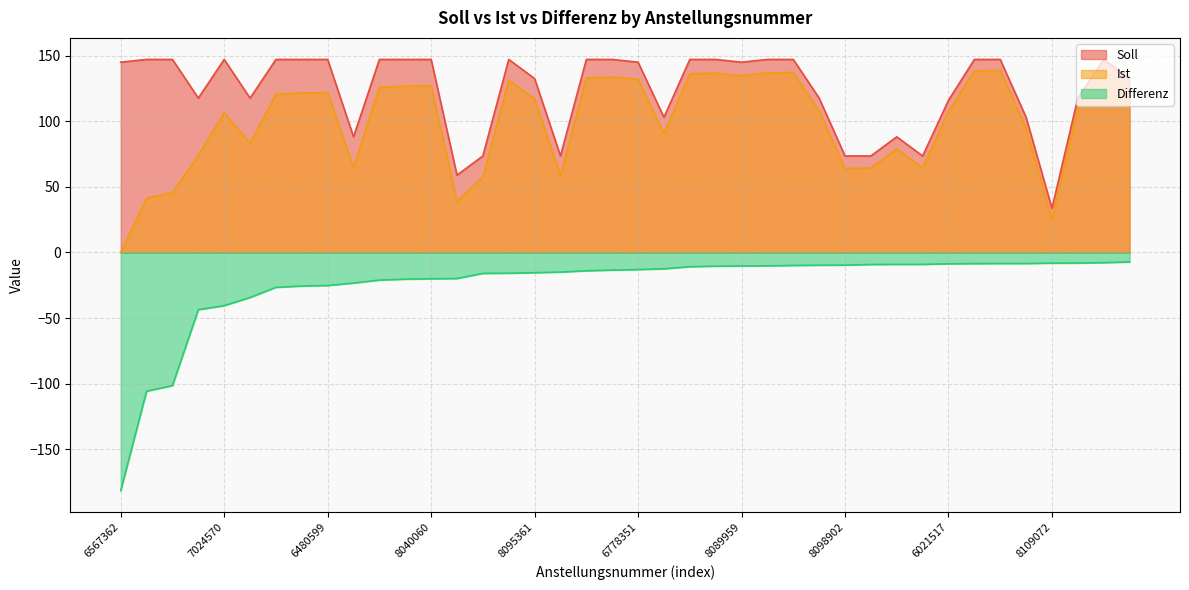

True or false: Differenz and Soll intersect in this chart.

False